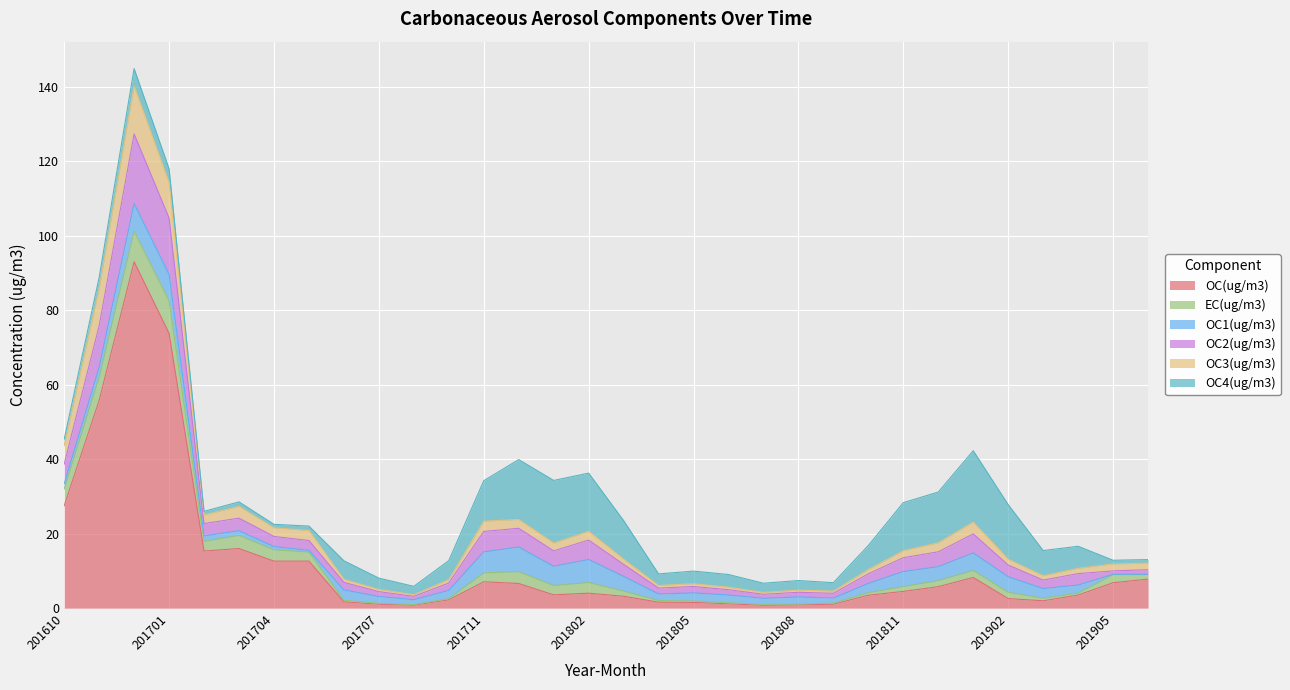

Does the chart display data point markers on the line(s)?

No